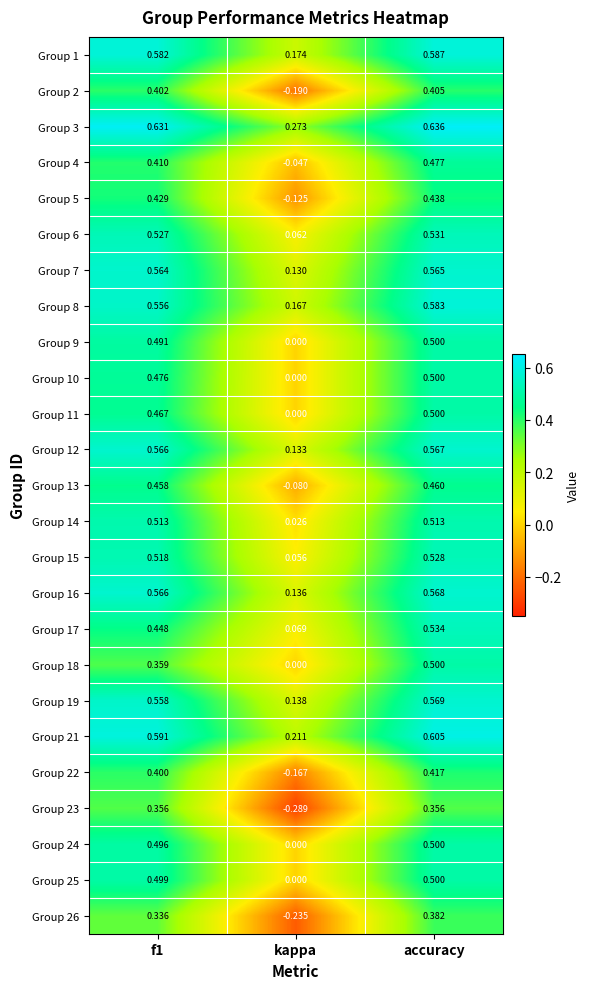

Is the value of Group 17 at kappa greater than the value of Group 9 at accuracy?

No